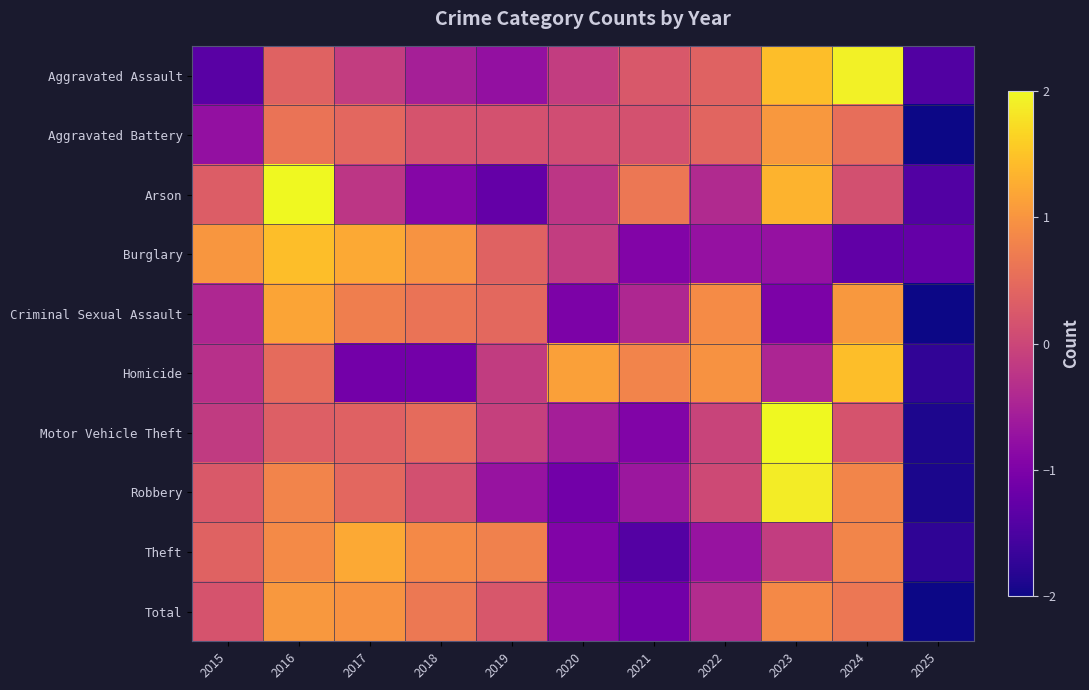

Between 2015 and 2019, which series saw the biggest shift?

Arson